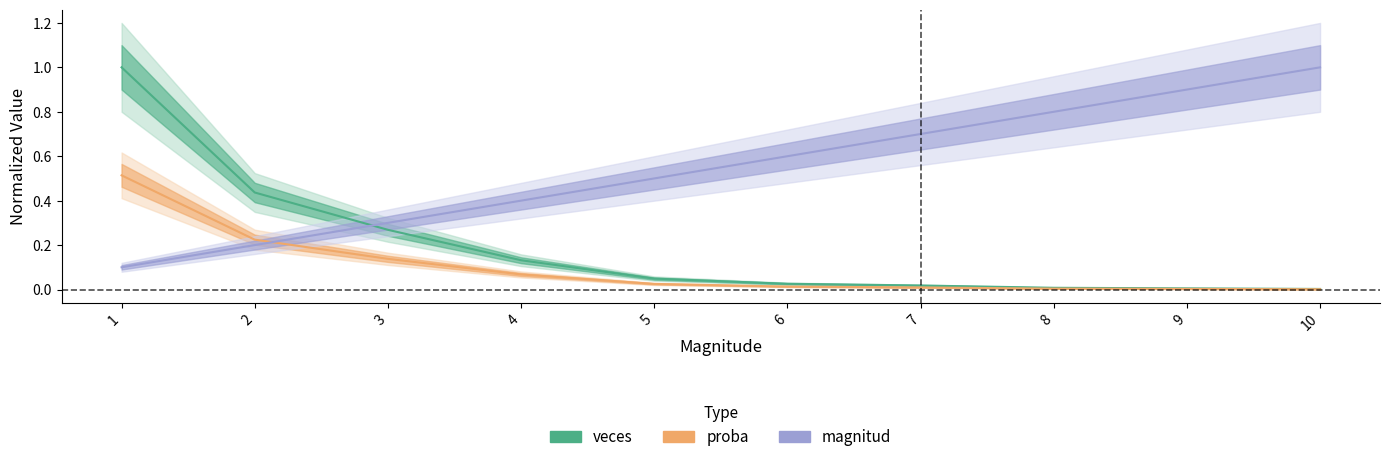

Which series has the largest total across all categories?

magnitud